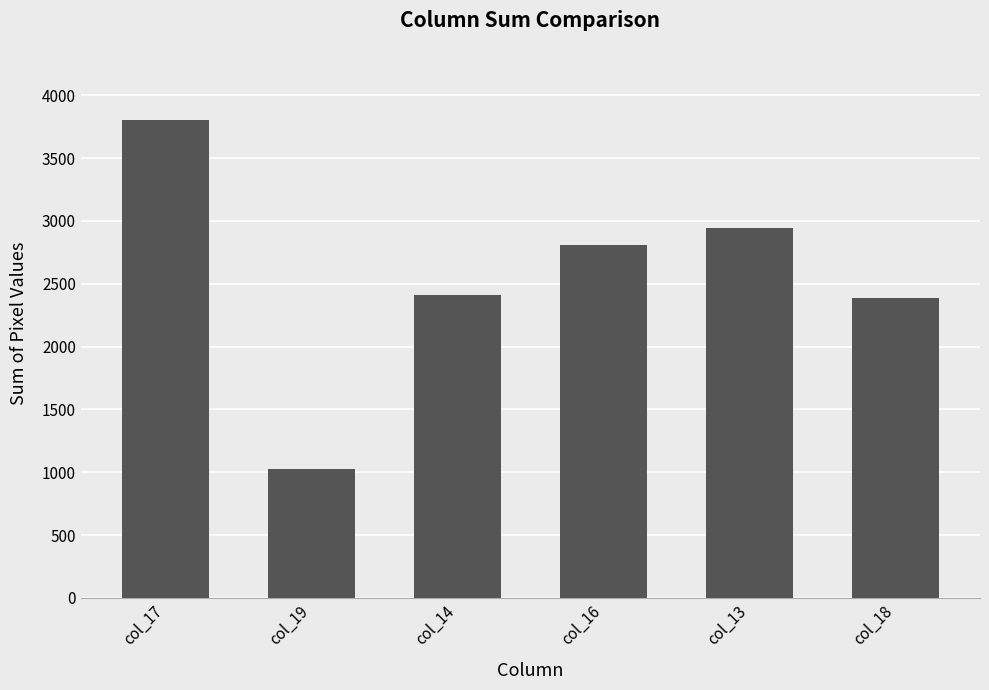

The value at col_16 is 1897. True or false?

False